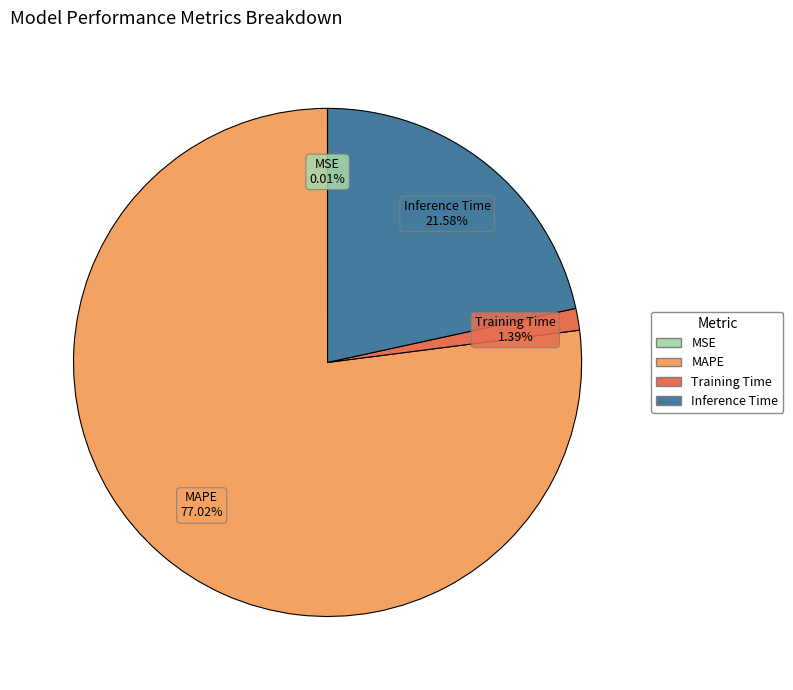

Is it true that Inference Time is 22% of the pie?

True